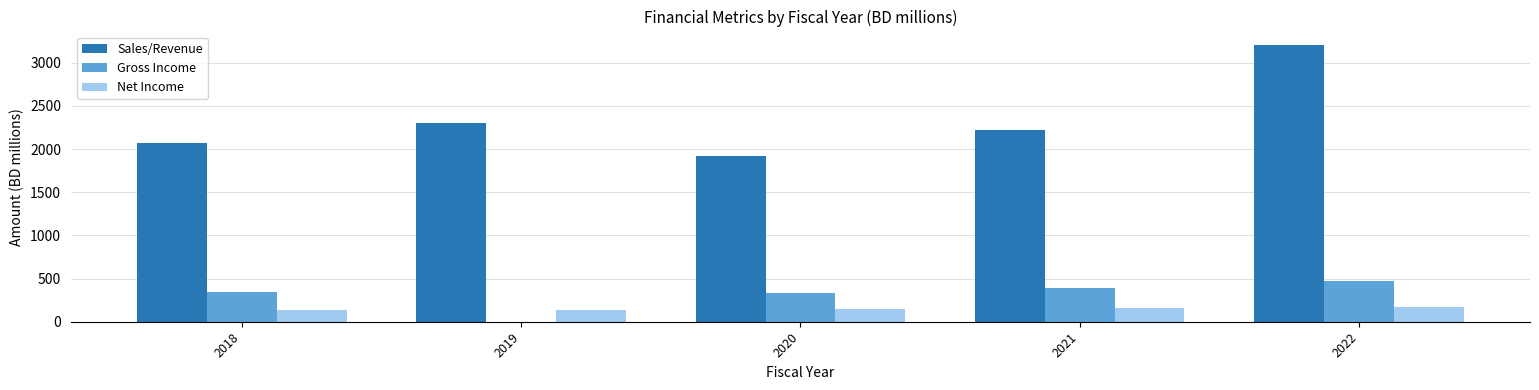

Where is Sales/Revenue nearest to the value 2561?

2019